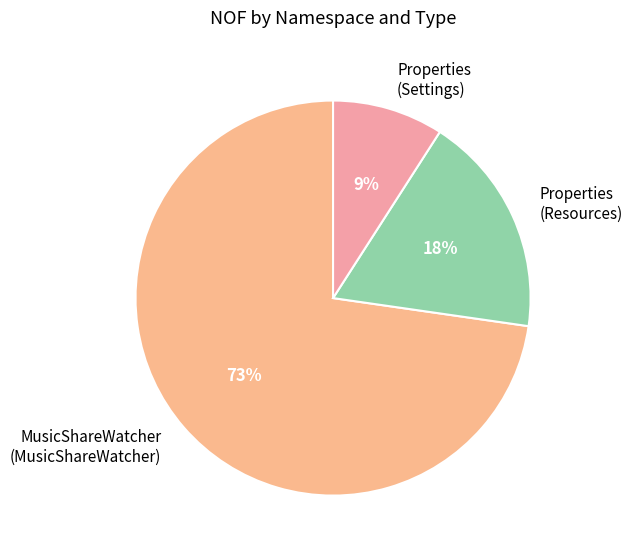

Which category accounts for the majority?

MusicShareWatcher (MusicShareWatcher)